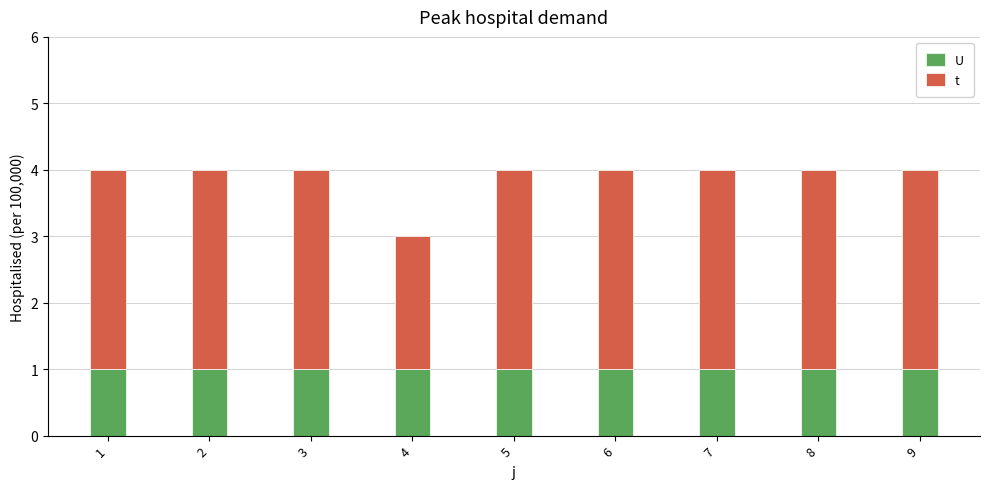

What is the total value across all series at 4?

3